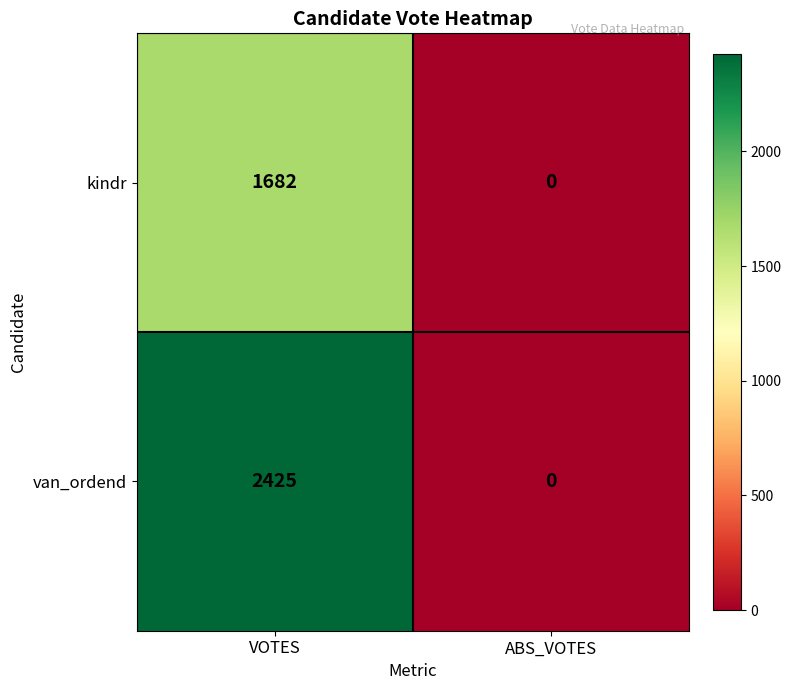

What is the sum of all van_ordend values?

2425